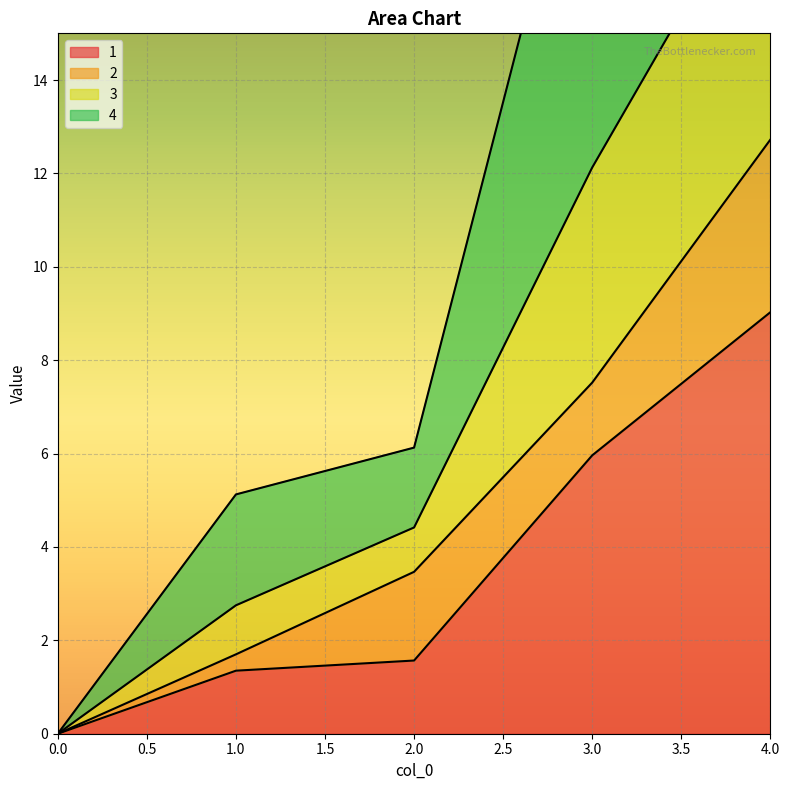

What is the average value of the 1 series?

3.6